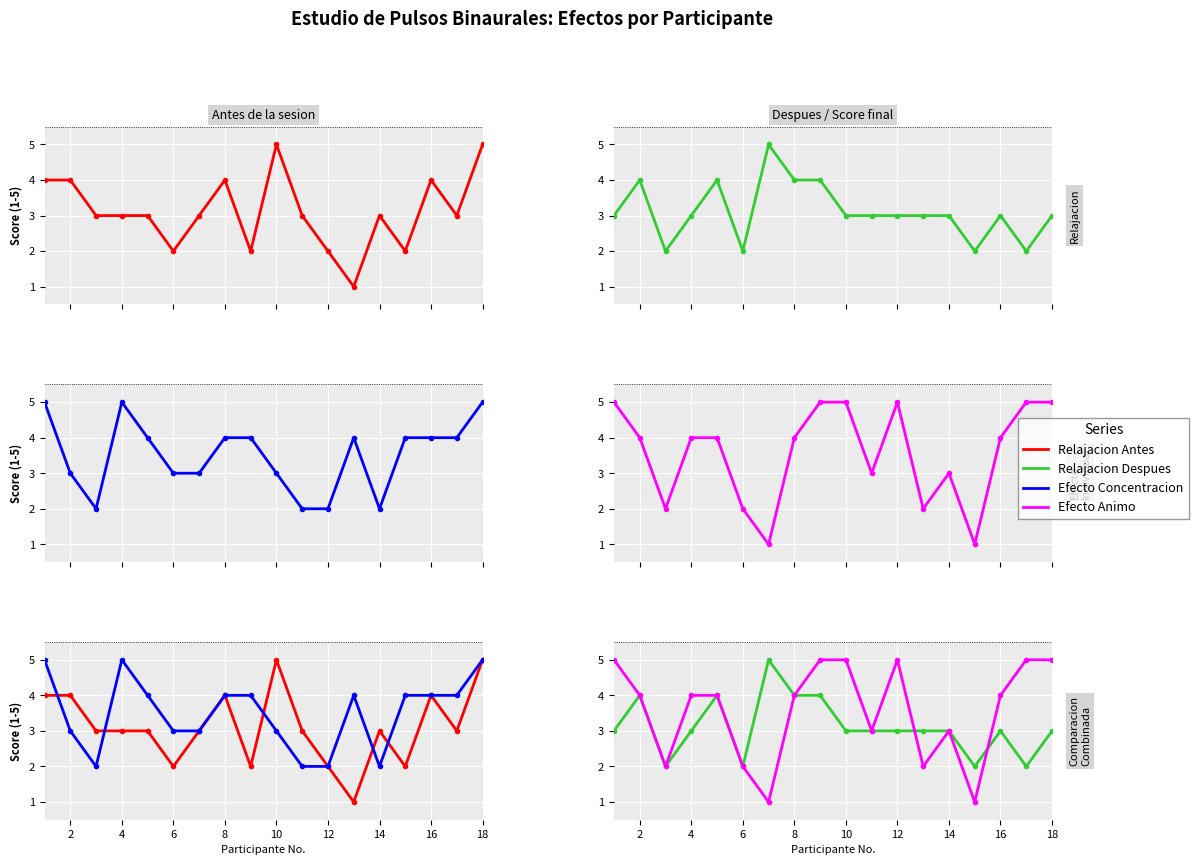

How many interior local peaks does the Efecto Concentracion series have?

2